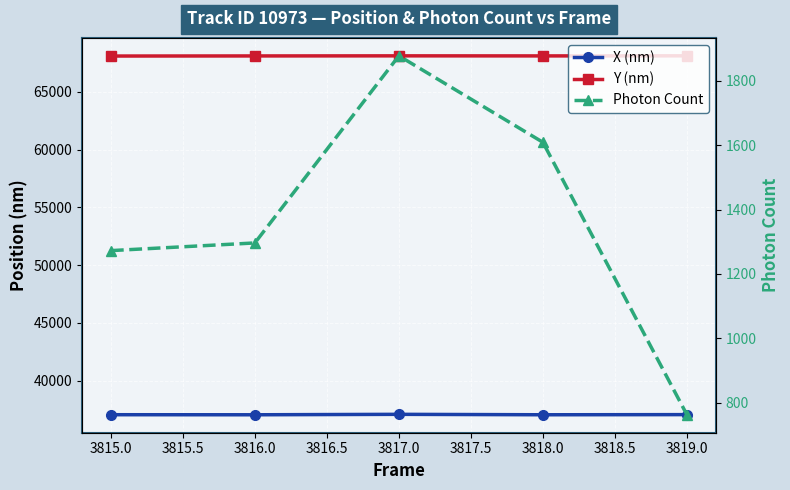

True or false: Y (nm) and X (nm) intersect in this chart.

False